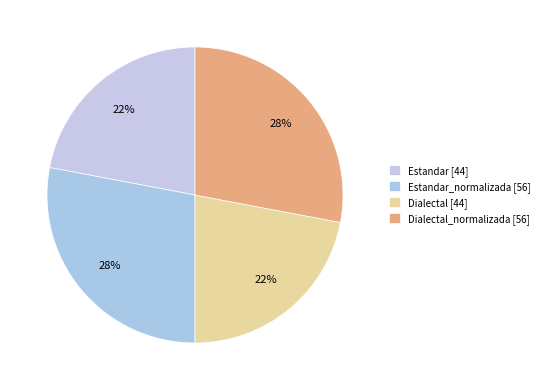

How many segments does this pie chart have?

4